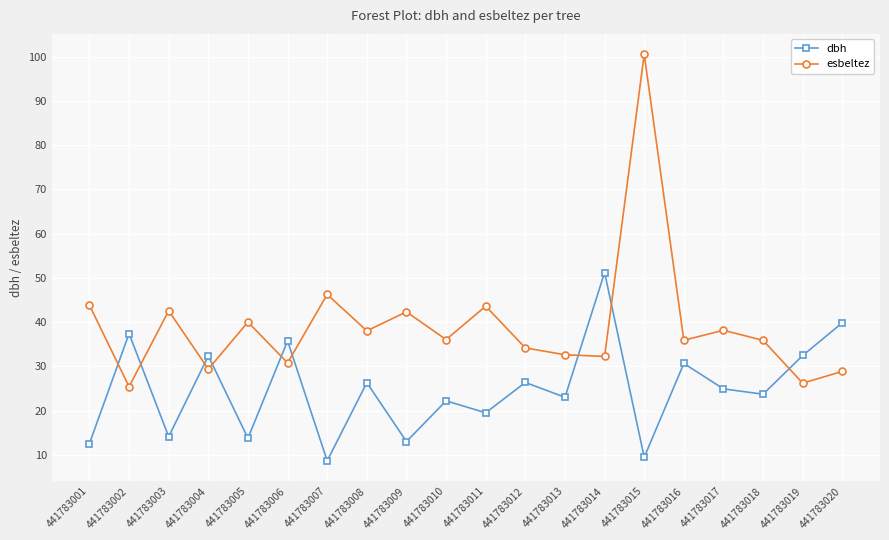

Is this an area chart (filled region under the line)?

No